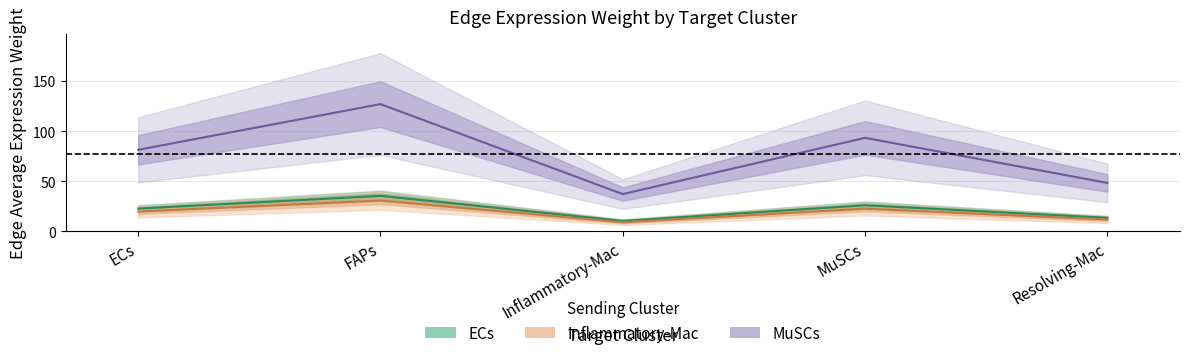

Reading left to right, extract all data points from this chart.

ECs_edge_avg: ECs=81.3	FAPs=126.9	Inflammatory-Mac=37.1	MuSCs=93.3	Resolving-Mac=48.3
Inflammatory_edge_avg: ECs=22.6	FAPs=35.3	Inflammatory-Mac=10.3	MuSCs=26.0	Resolving-Mac=13.4
MuSCs_edge_avg: ECs=19.7	FAPs=30.7	Inflammatory-Mac=9.0	MuSCs=22.6	Resolving-Mac=11.7